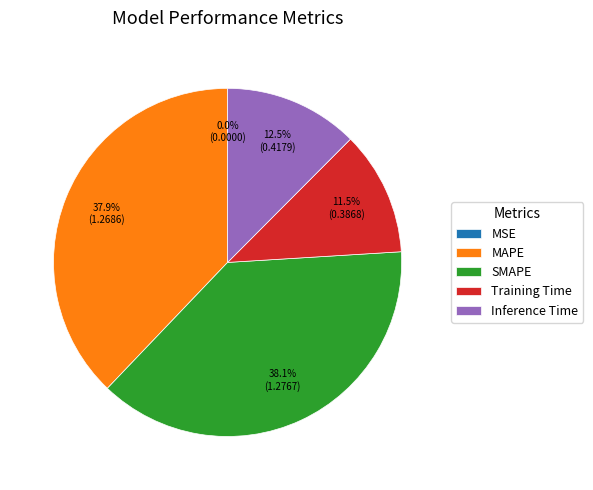

Does Training Time account for over 50% of the chart?

No